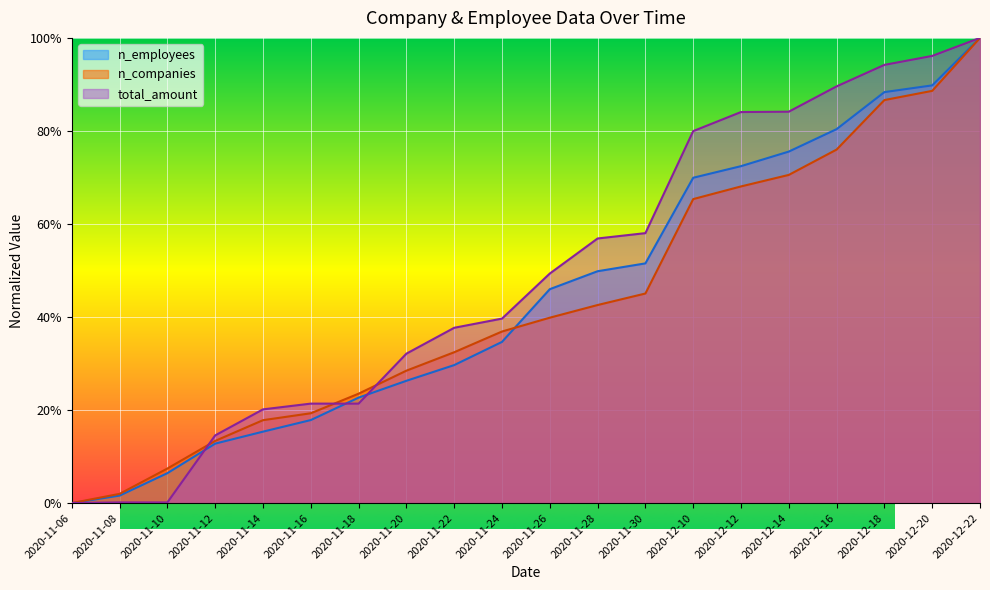

Does the chart display data point markers on the line(s)?

No